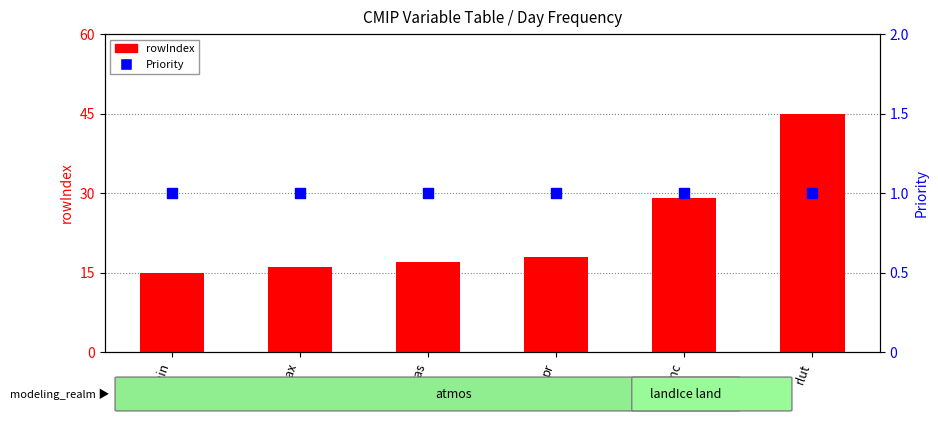

Which series contains the lowest Y value?

Priority